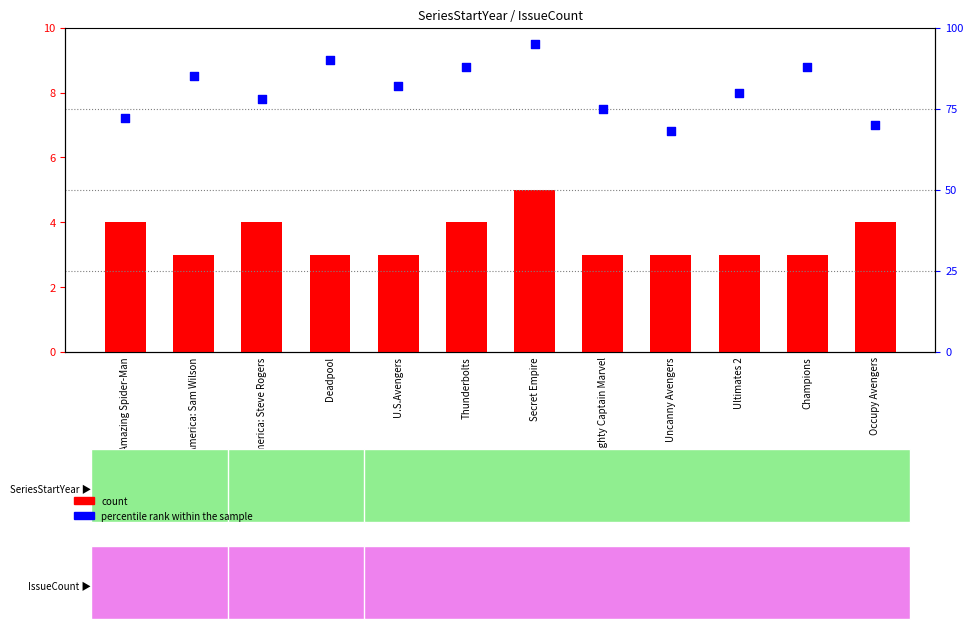

Which series has the widest spread of Y values?

percentile rank within the sample